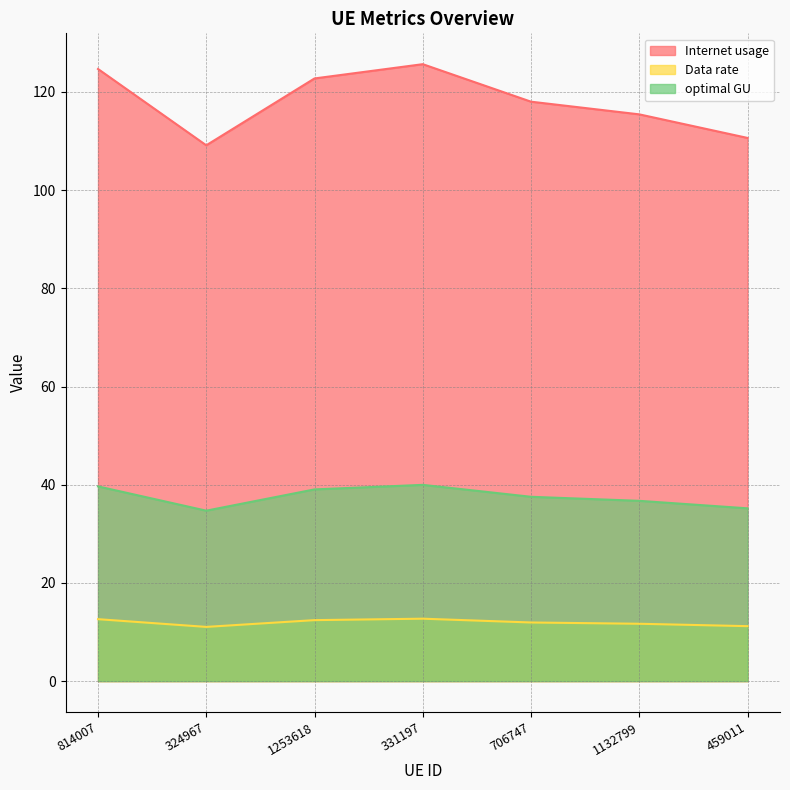

Where is the first local maximum for Data rate?

331197